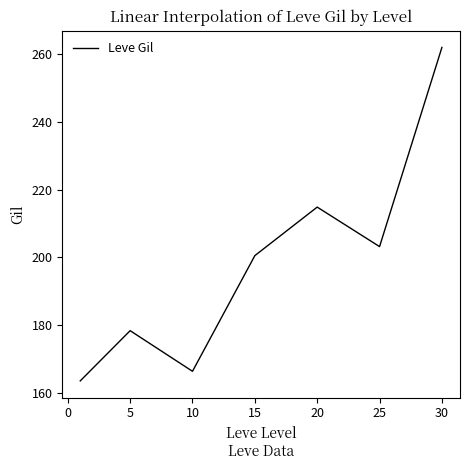

Reading left to right, transcribe all the data shown in this chart.

163.5	178.3	166.3	200.5	214.8	203.2	262.0